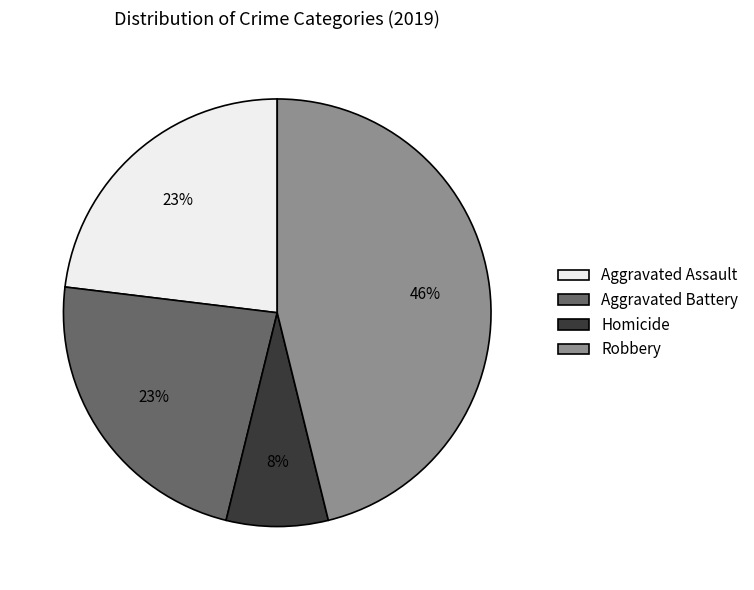

Is there a majority slice in this chart?

No